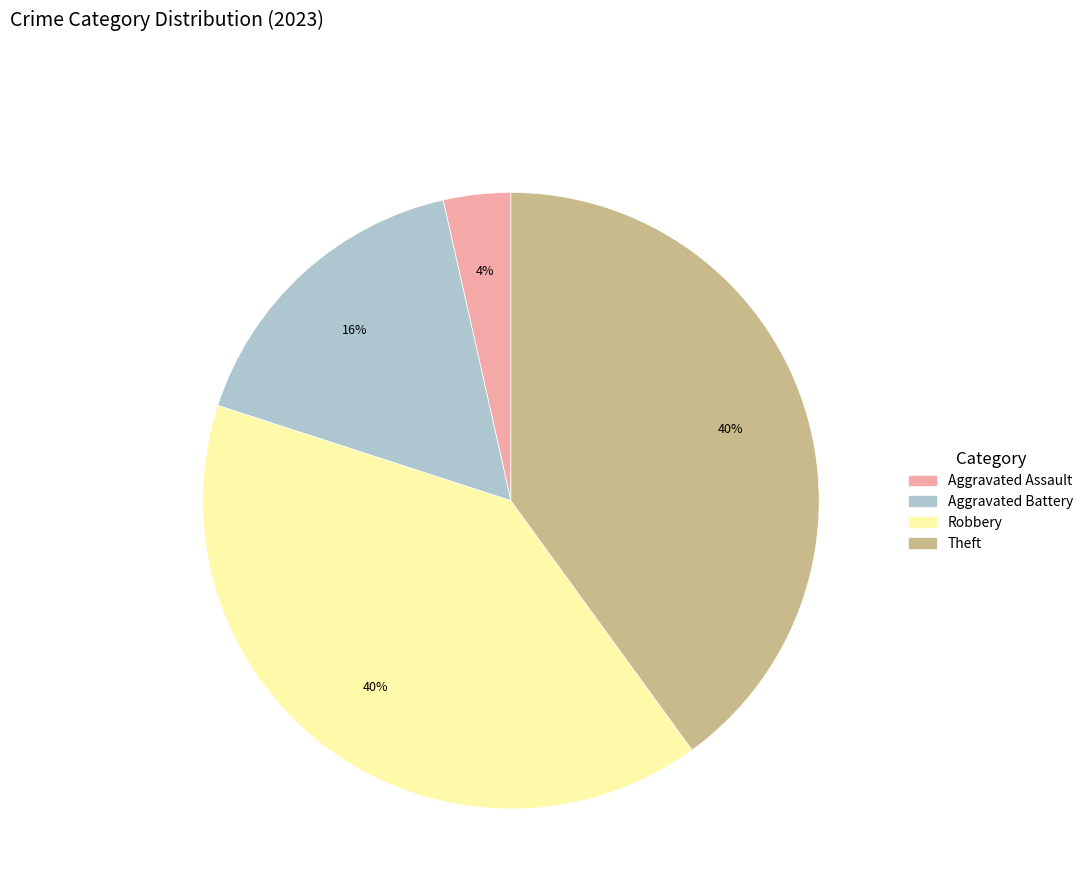

Does any single category account for the majority?

No